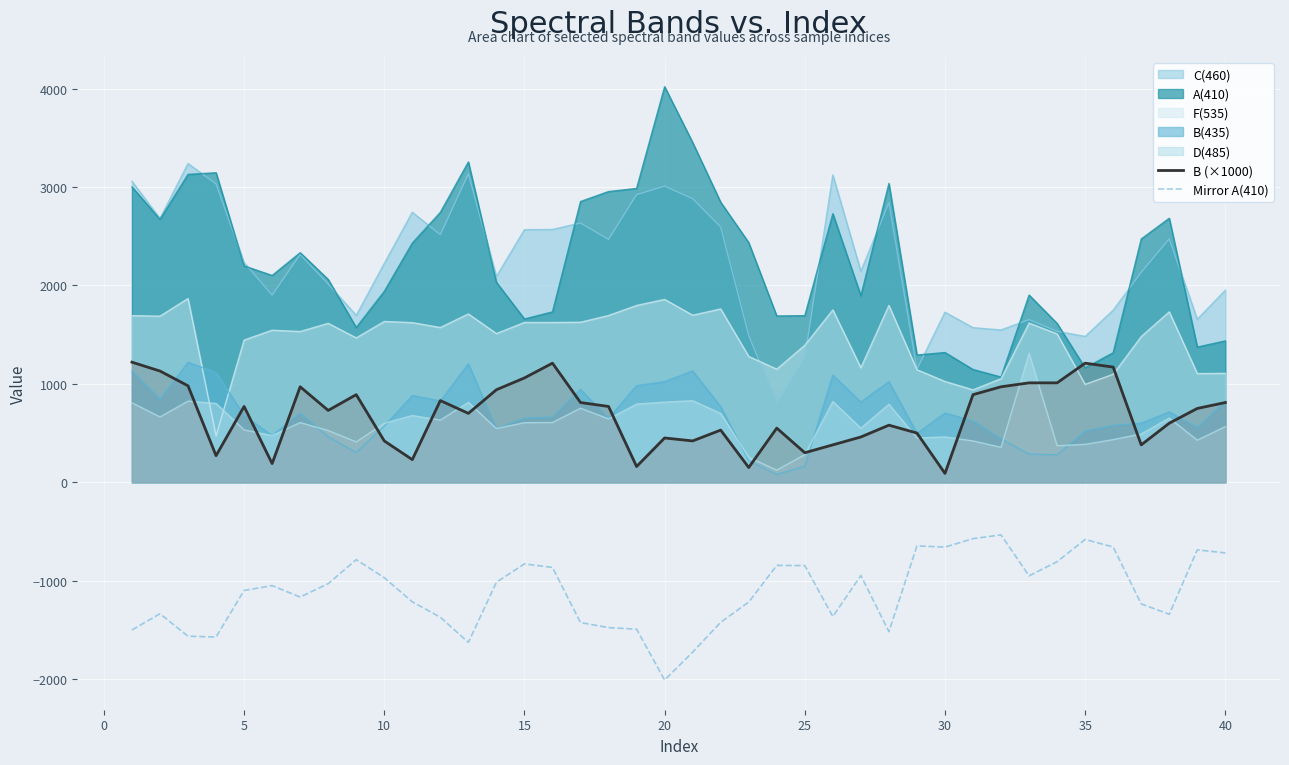

What is the minimum value shown in the chart?

-2009.6